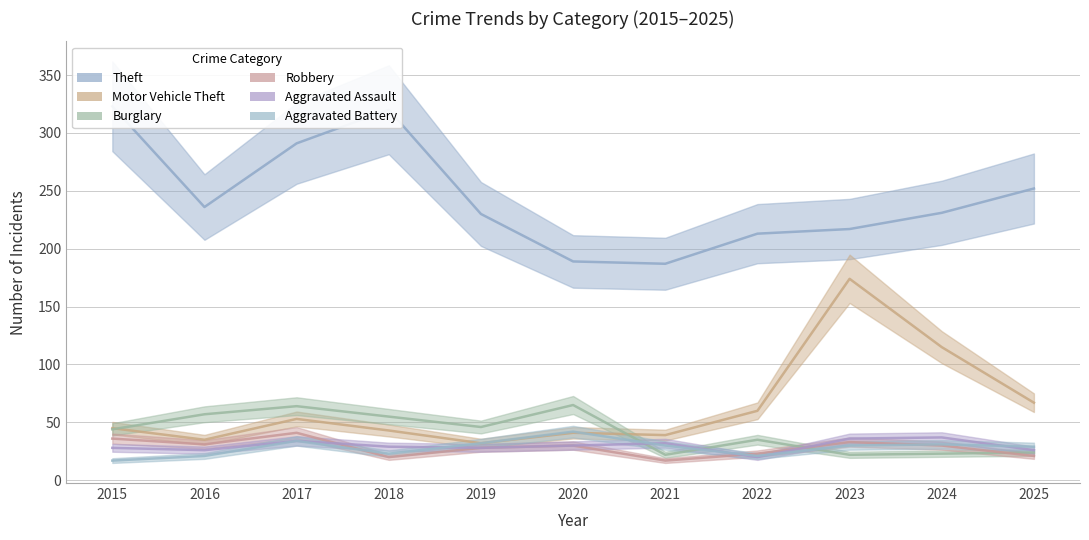

True or false: Aggravated Battery and Theft intersect in this chart.

False